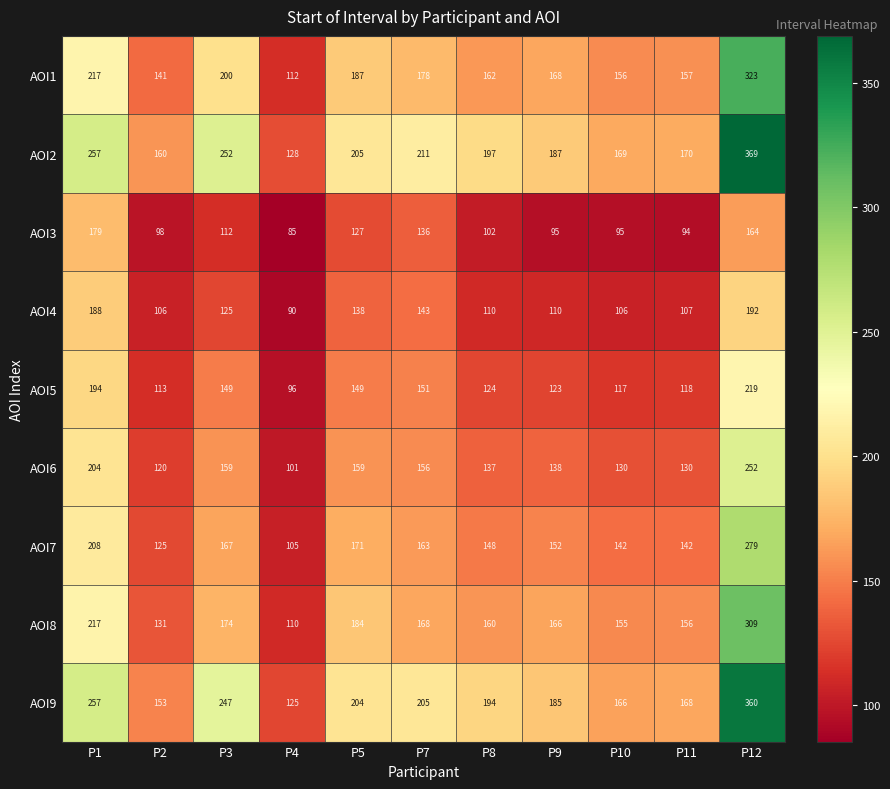

Is it true that AOI3 equals 95 at P10?

True